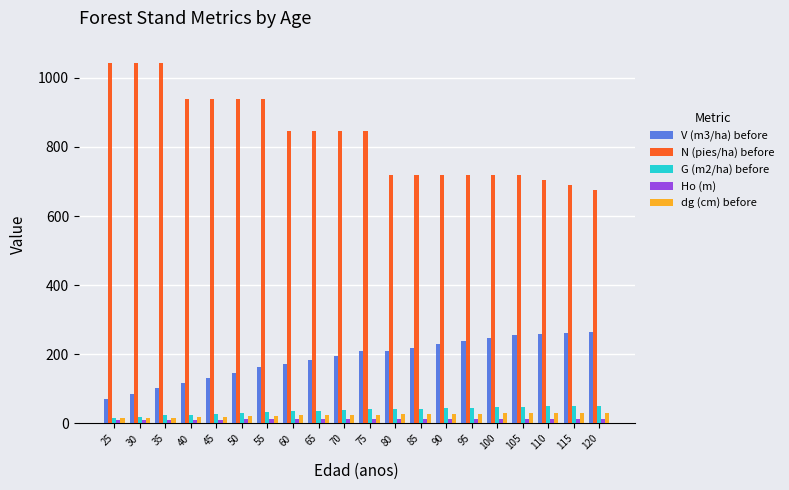

The value of V (m3/ha) before at 80 is 75.1. True or false?

False